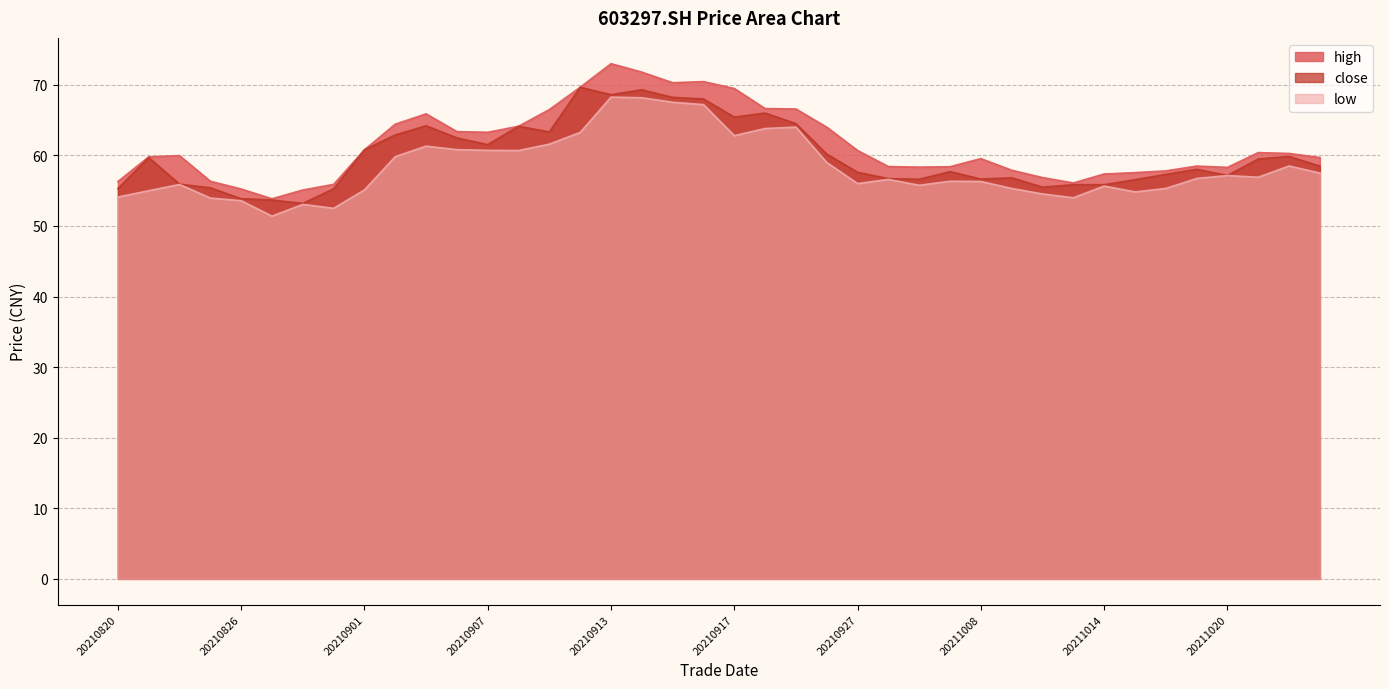

True or false: close and high intersect in this chart.

False